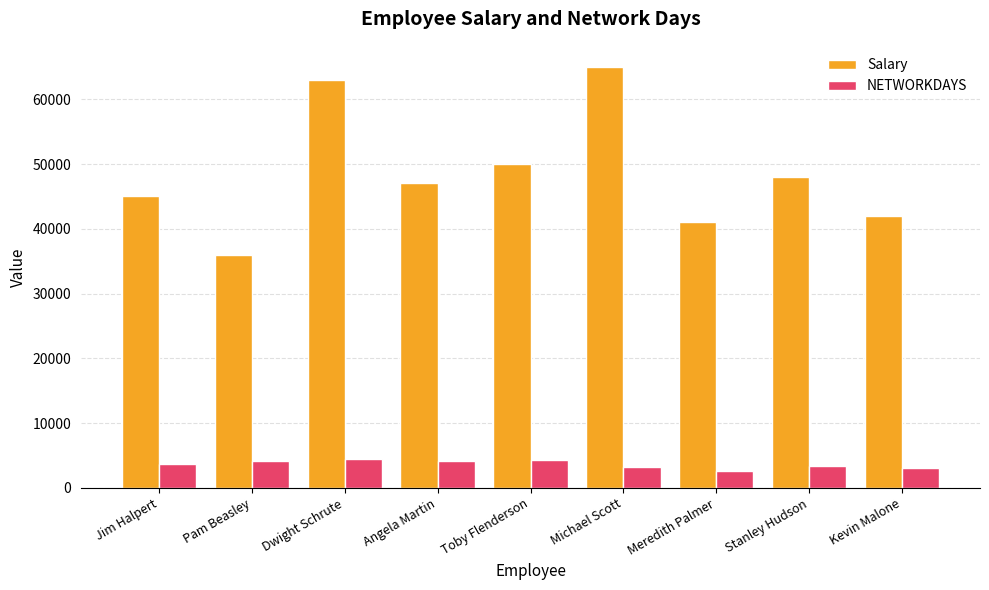

What are all the series names shown in the legend?

Salary, NETWORKDAYS